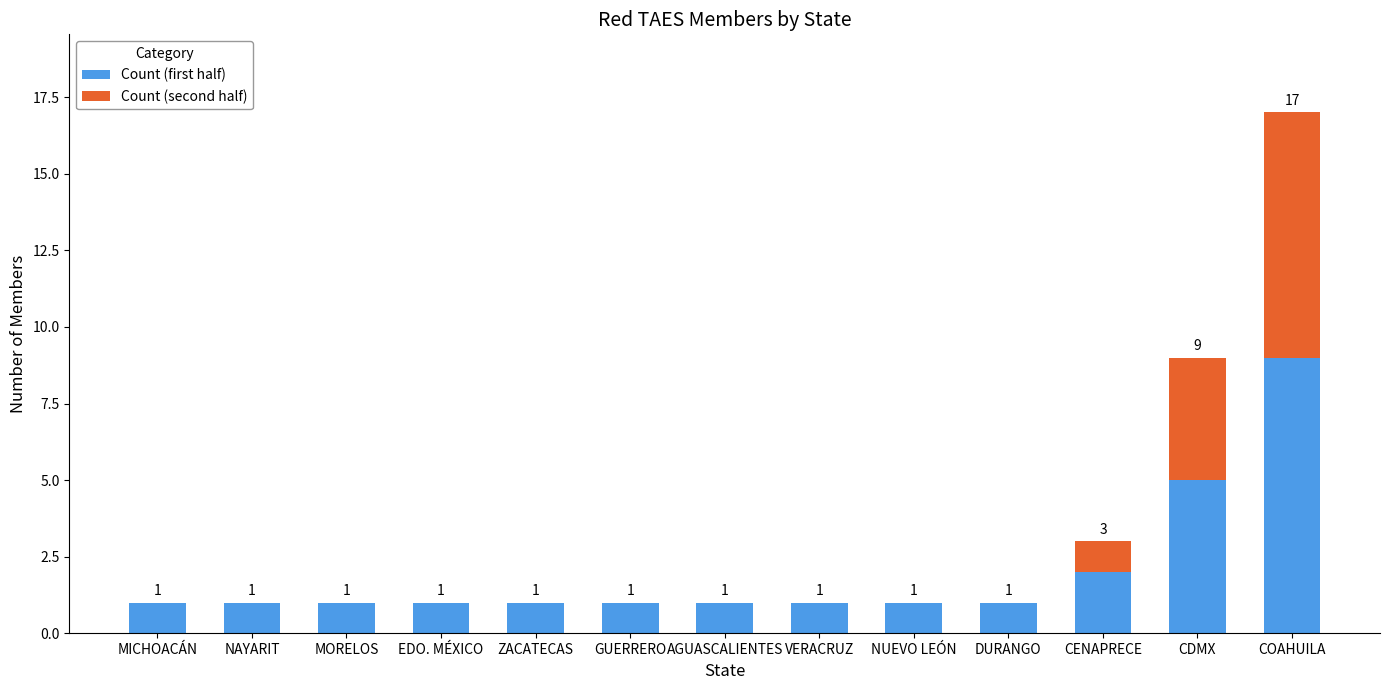

The value of Count (first half) at EDO. MÉXICO is 1. True or false?

True